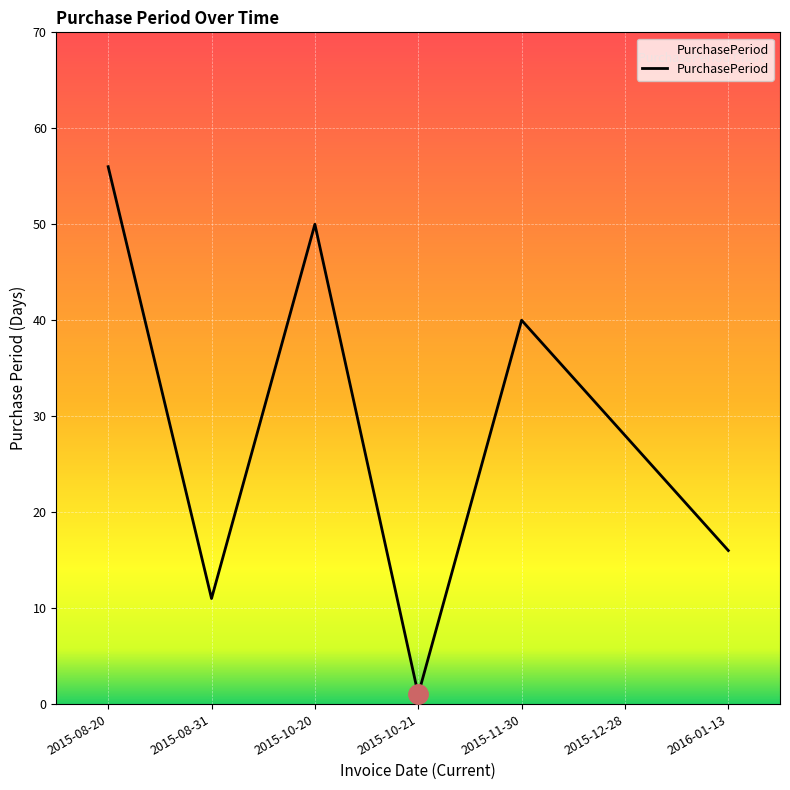

True or false: there are more than 0 points higher than both neighbors.

True